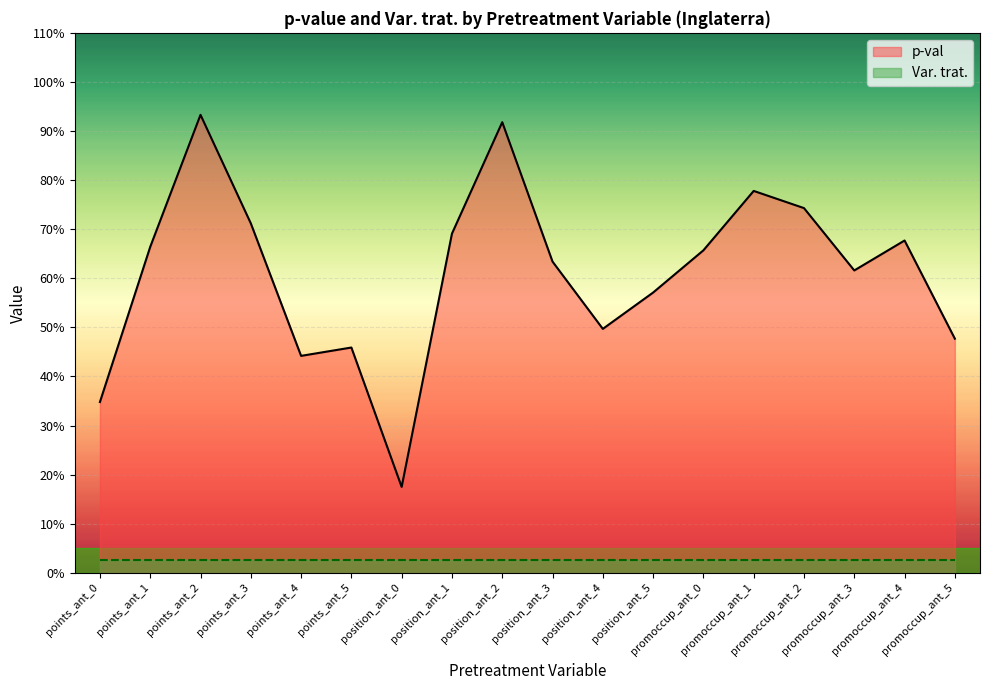

The chart shows a value of 0.3 at position_ant_5. True or false?

False